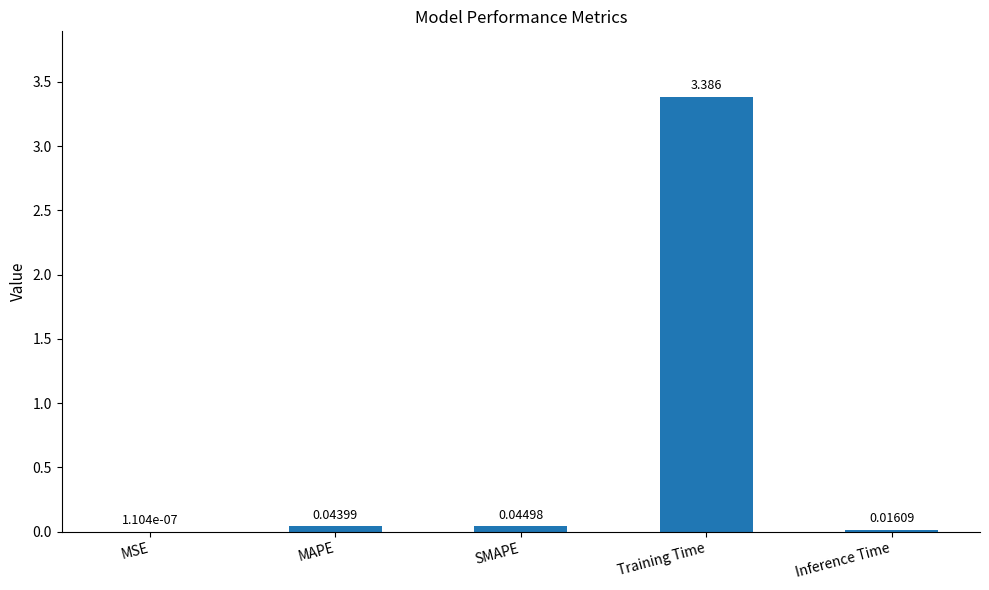

What is the average value?

0.7